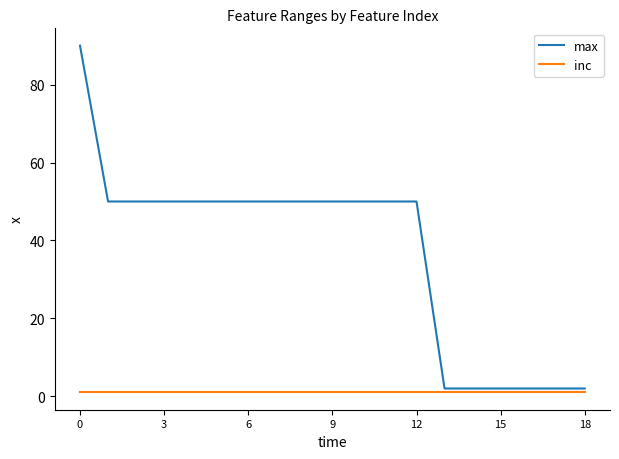

How many lines are shown in the chart?

2